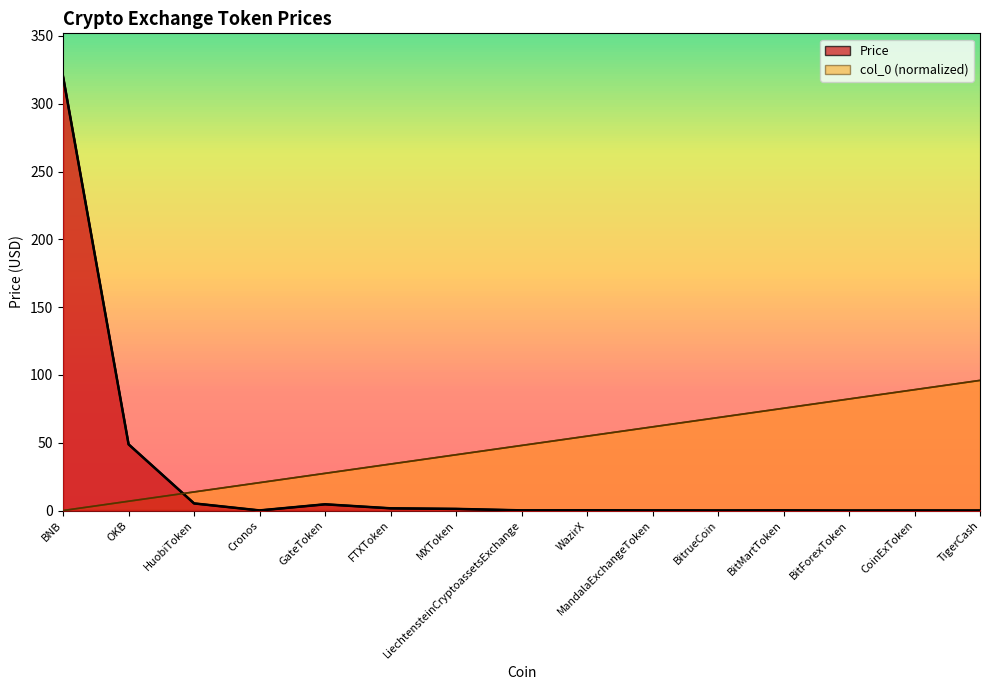

At FTXToken, list the series in order from smallest to largest.

Price, col_0